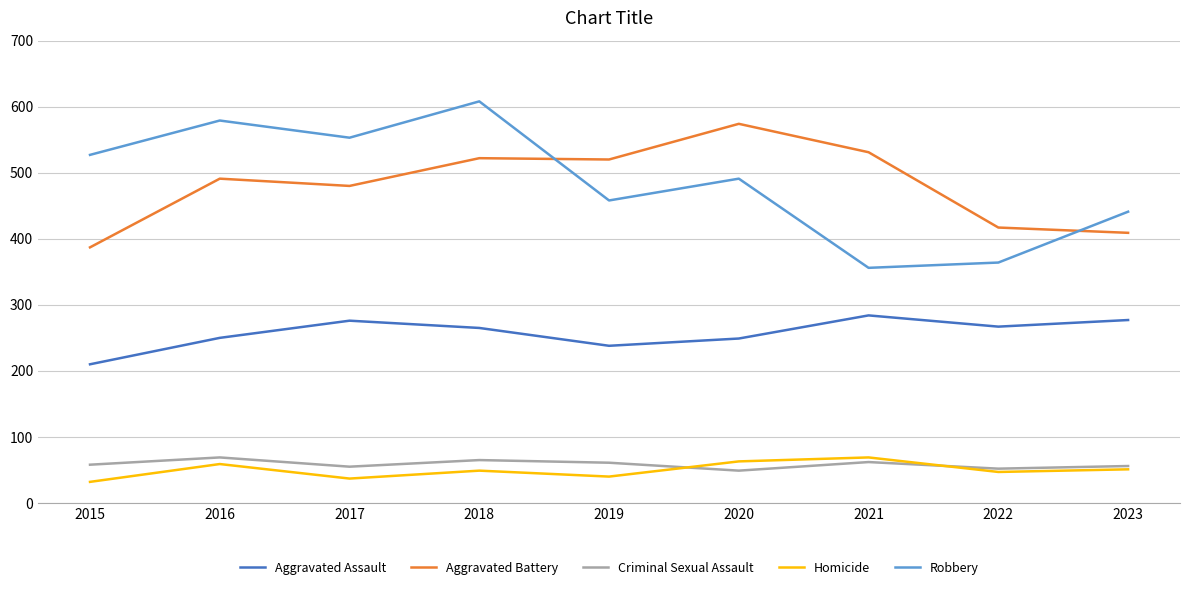

True or false: Robbery and Aggravated Assault cross at least once.

False